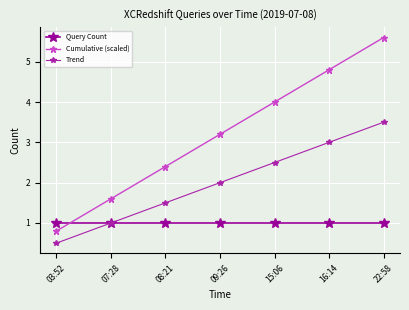

What are all the series names shown in the legend?

Query Count, Cumulative (scaled), Trend